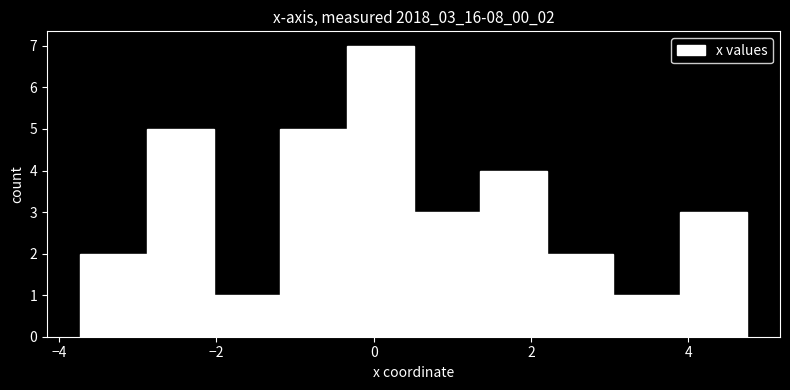

Reading left to right, transcribe this chart: for each bar, give the range it covers on the x-axis and its height. Neither the bar edges nor the heights are printed on the chart, so give them approximately, as read against the axes.

-3.8 to -2.8: 2
-2.8 to -2.0: 5
-2.0 to -1.2: 1
-1.2 to -0.4: 5
-0.4 to 0.6: 7
0.6 to 1.4: 3
1.4 to 2.2: 4
2.2 to 3.0: 2
3.0 to 3.8: 1
3.8 to 4.8: 3